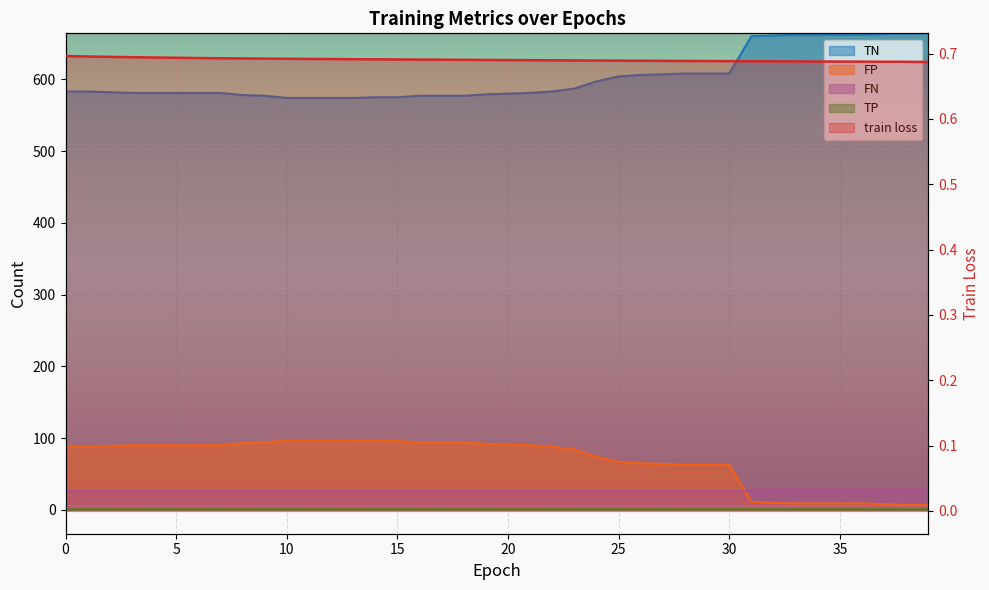

What is the difference between the maximum and minimum values in the TN series?

90.0